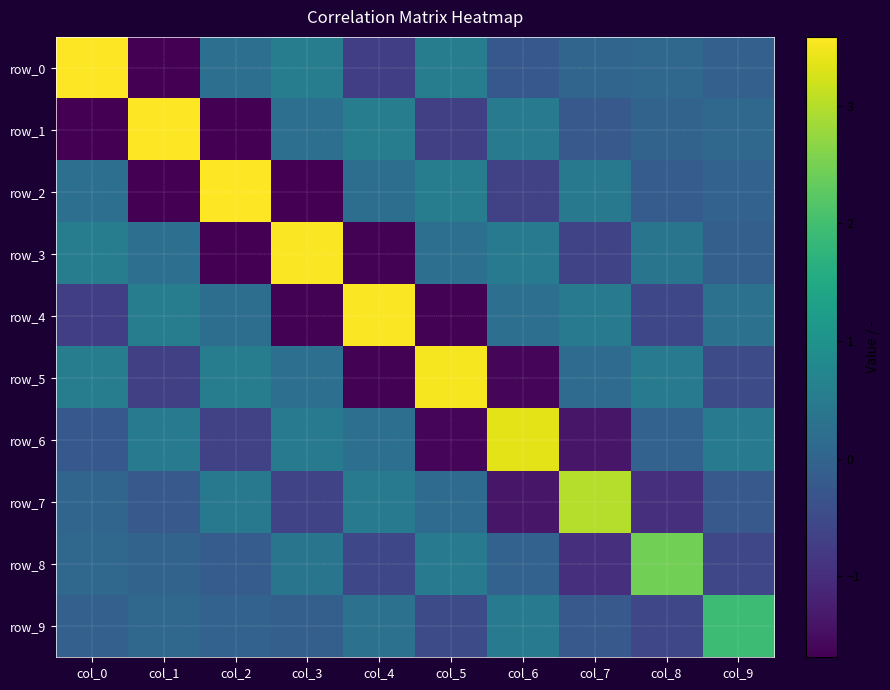

The value of row_6 at col_3 is 0.5. True or false?

True